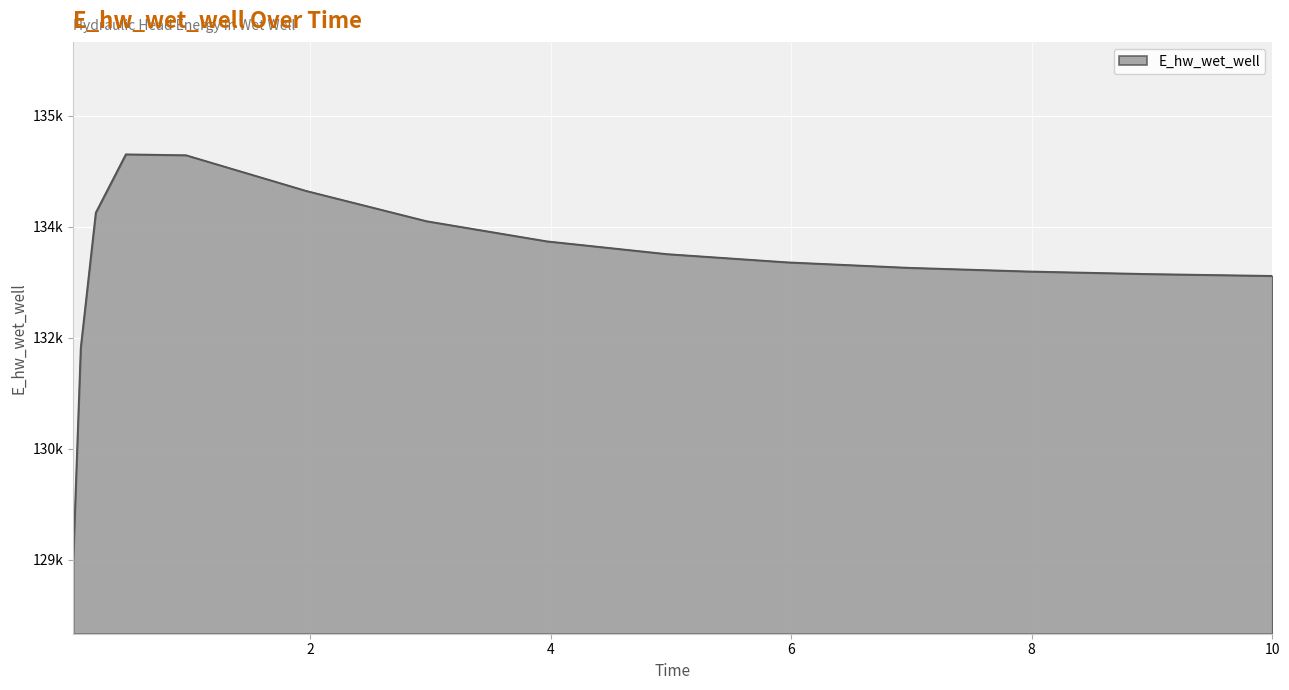

List the labels in order of value, largest first.

0.46875, 0.96875, 1.96875, 0.21875, 2.96875, 3.96875, 4.96875, 5.96875, 6.96875, 7.96875, 8.96875, 9.96875, 10.0, 0.09375, 0.03125